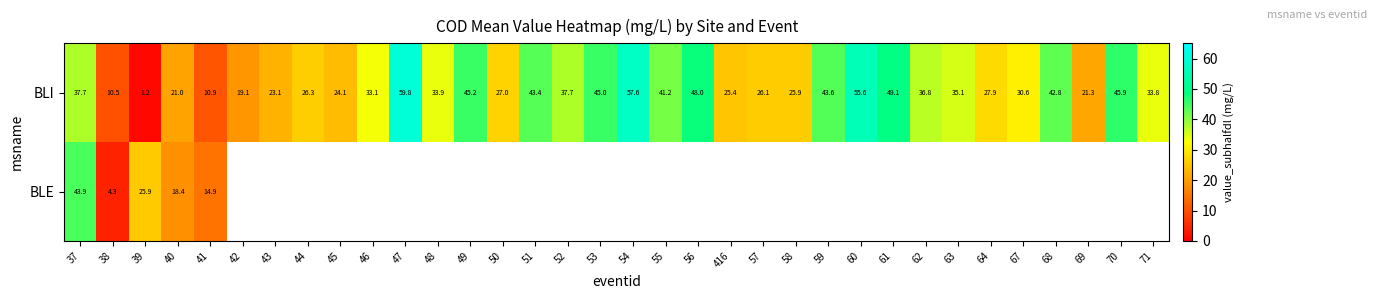

What is the maximum value for BLI?

59.8